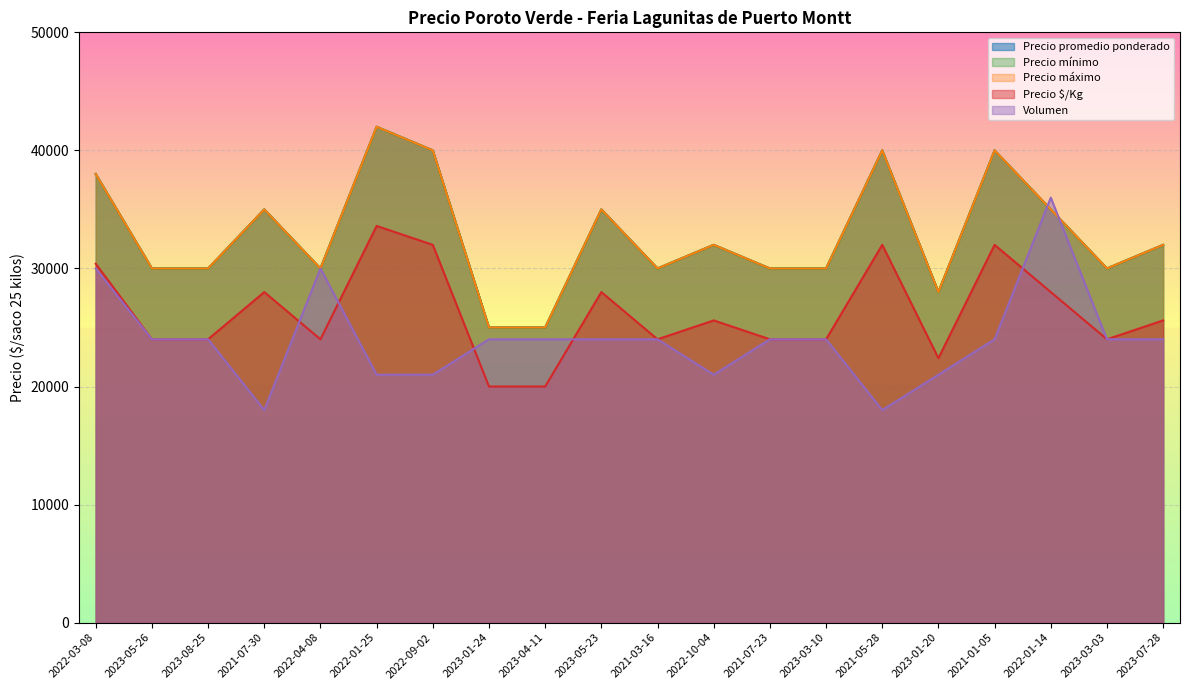

What is the difference between the highest and lowest values at 2023-05-23?

11000